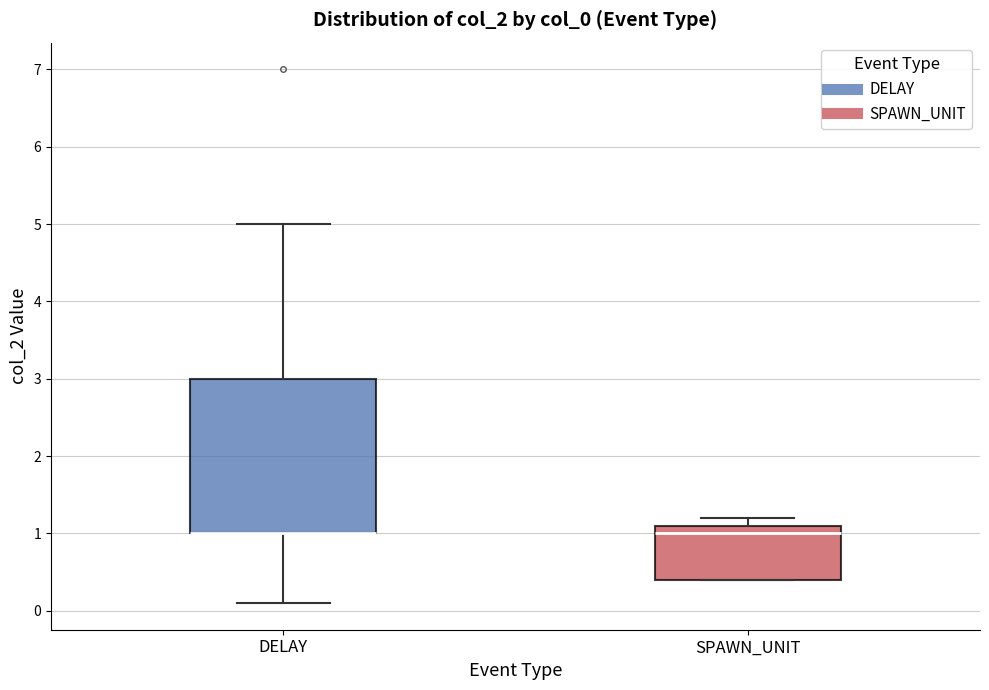

Reading left to right, transcribe this box plot: for each box, give where its median line is, the range the box spans, and where its two whiskers end, as read against the y-axis. The values are not printed on the chart, so give them approximately, as read against the axis.

DELAY: median 1.0 (drawn on the box's lower edge), box 1.0 to 3.0, whiskers 0.1 to 5.0
SPAWN_UNIT: median 1.0, box 0.4 to 1.1, whiskers 0.4 to 1.2